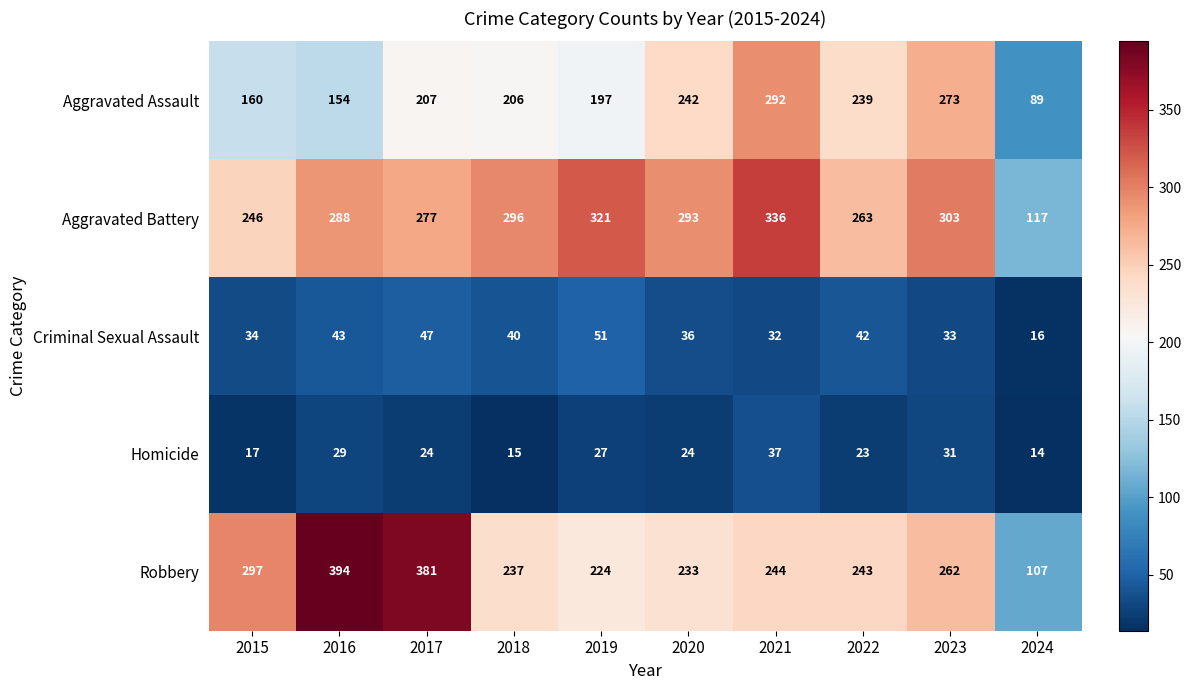

What is the spread (max minus min) of values at 2024?

103